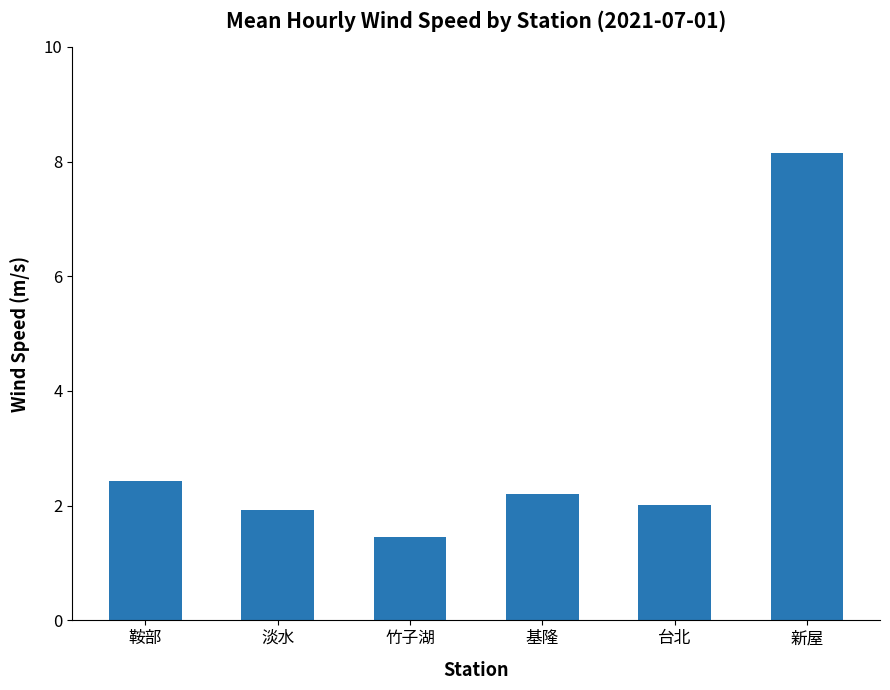

Are the bars grouped side by side (vs. stacked)?

No